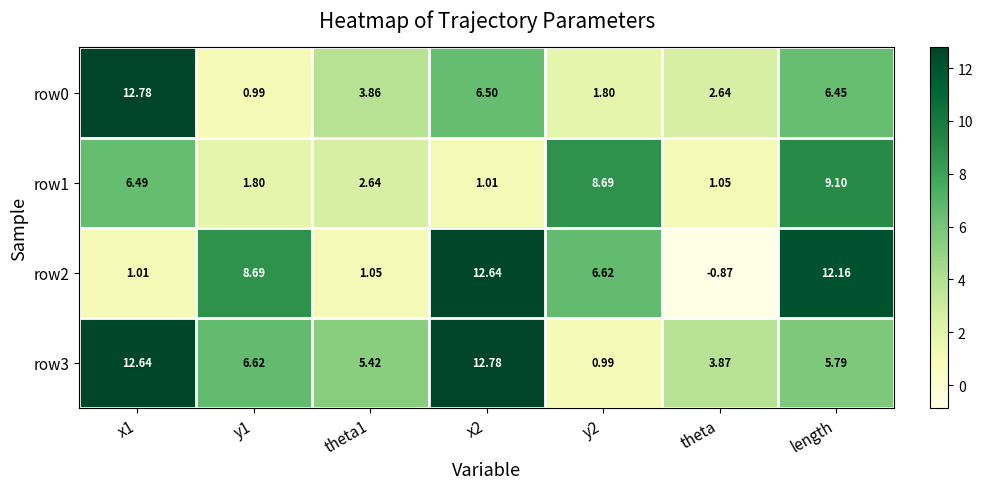

At which category is the sum across all series the highest?

length